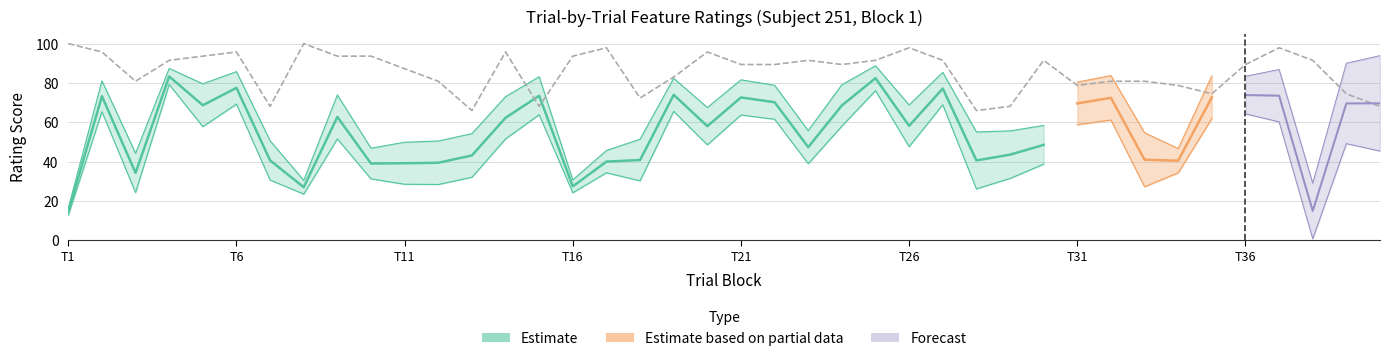

How many lines are shown in the chart?

3